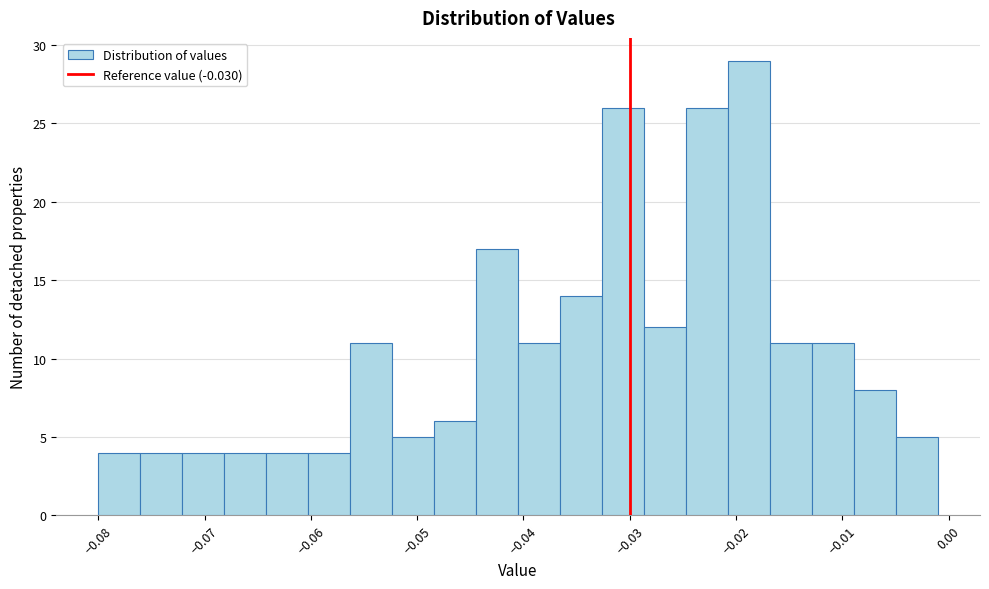

Around what value on the x-axis is the tallest bar? Give the approximate position of its centre, as read against the axis.

-0.019